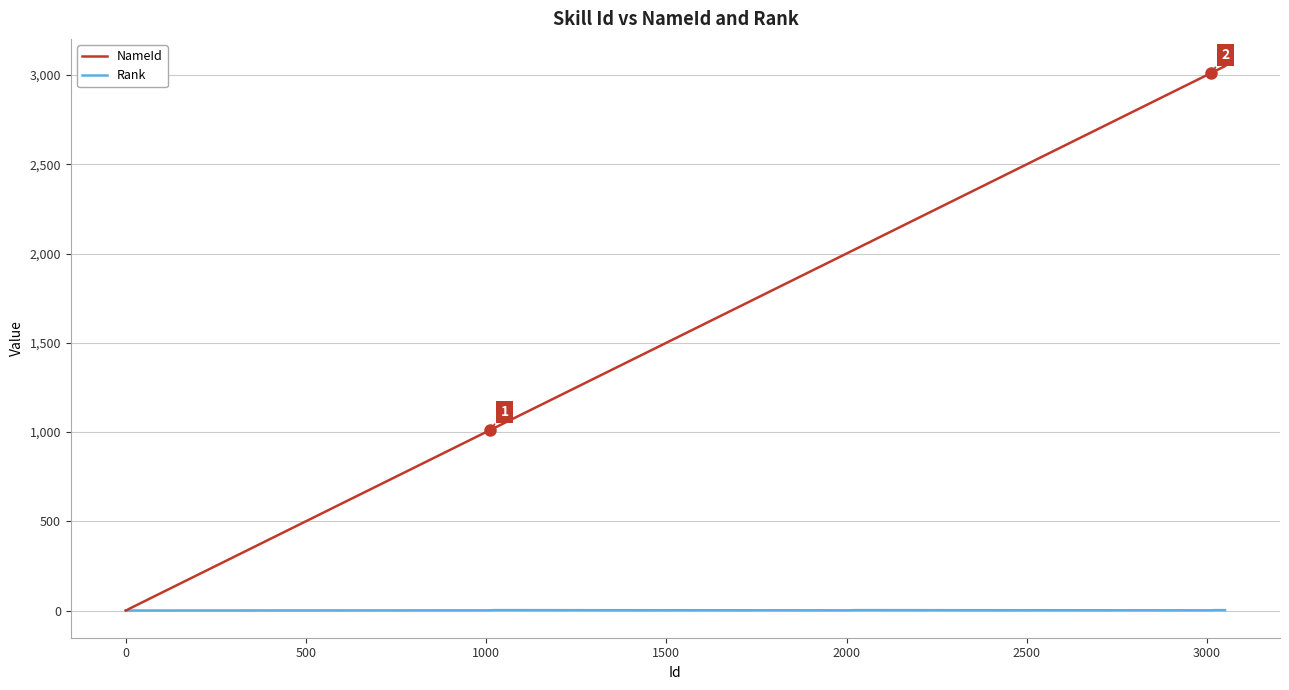

What is the greatest value displayed?

3050